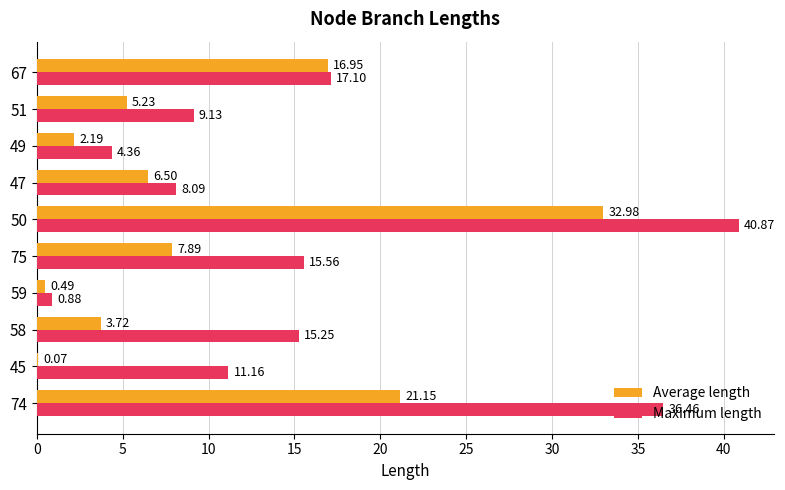

What is the total value across all series at 45?

11.2